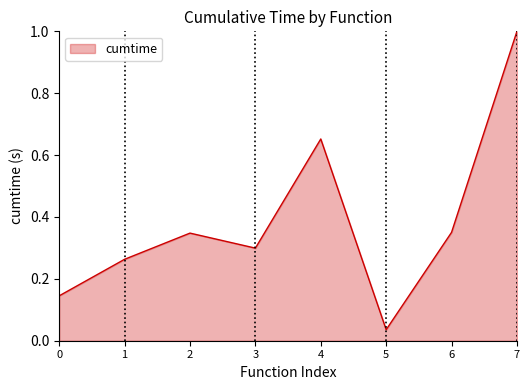

At which label is the value closest to 0?

5